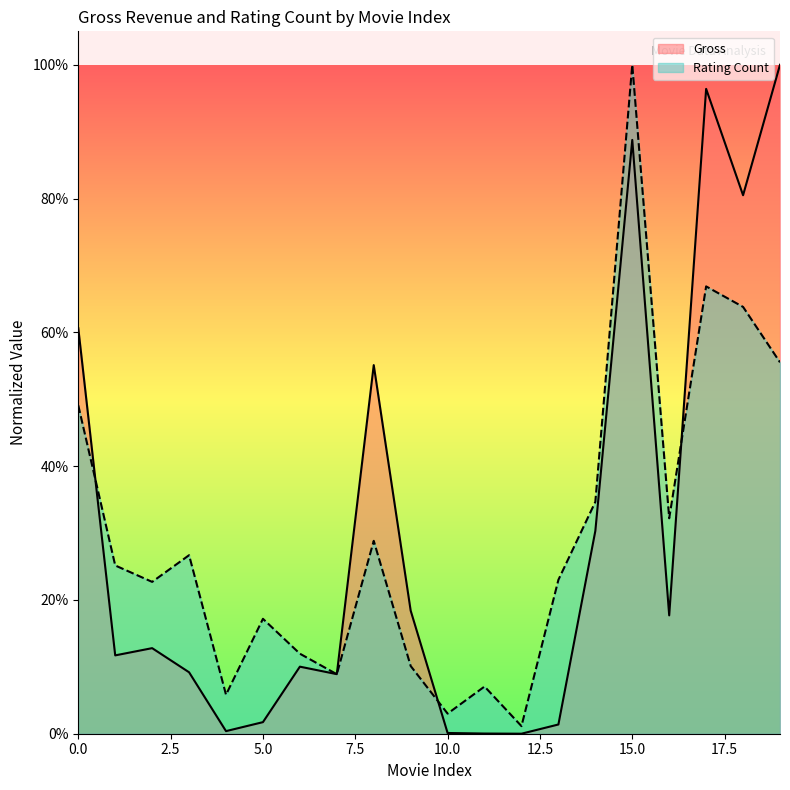

Which series has the largest range (max minus min)?

Gross